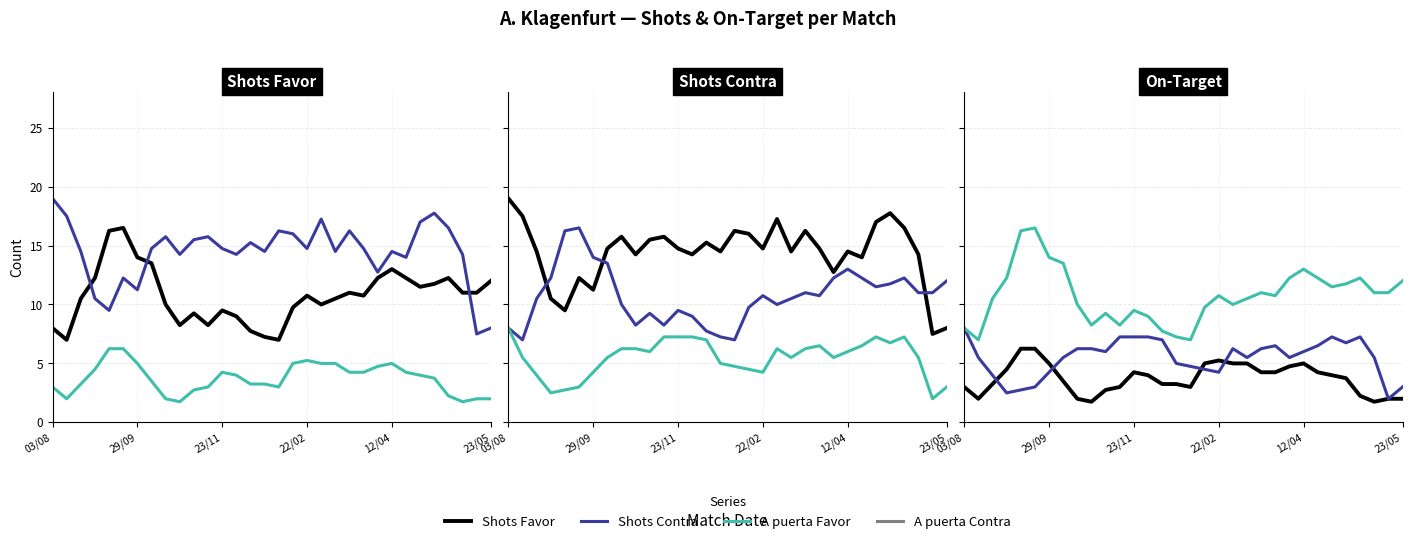

How many interior local valleys does the Shots Favor series have?

4